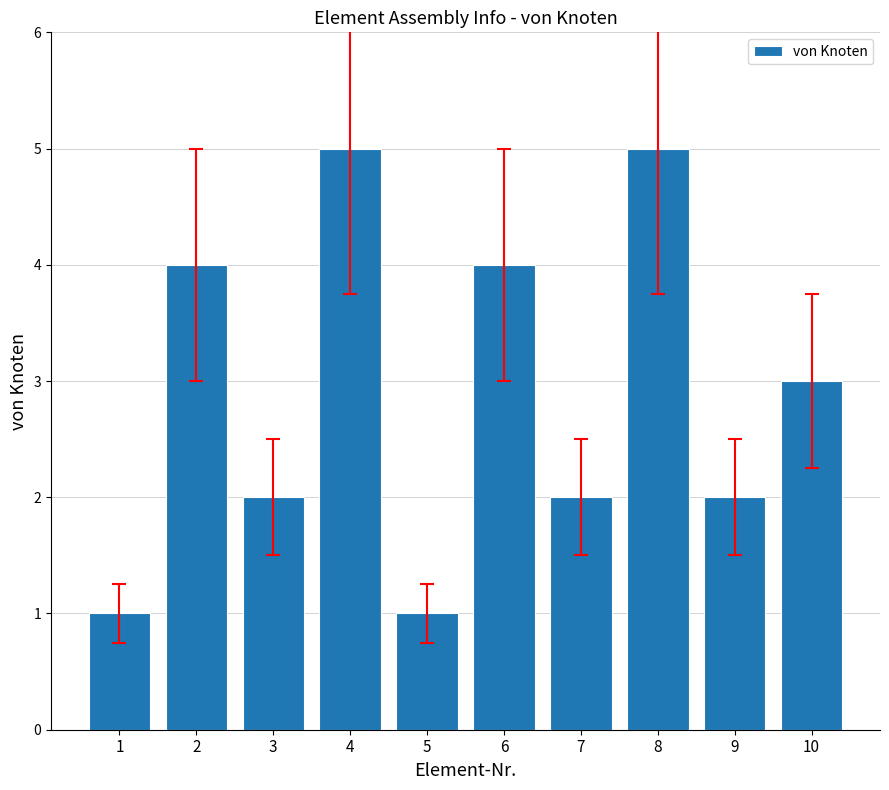

Is it true that the value at 9 is 2?

True